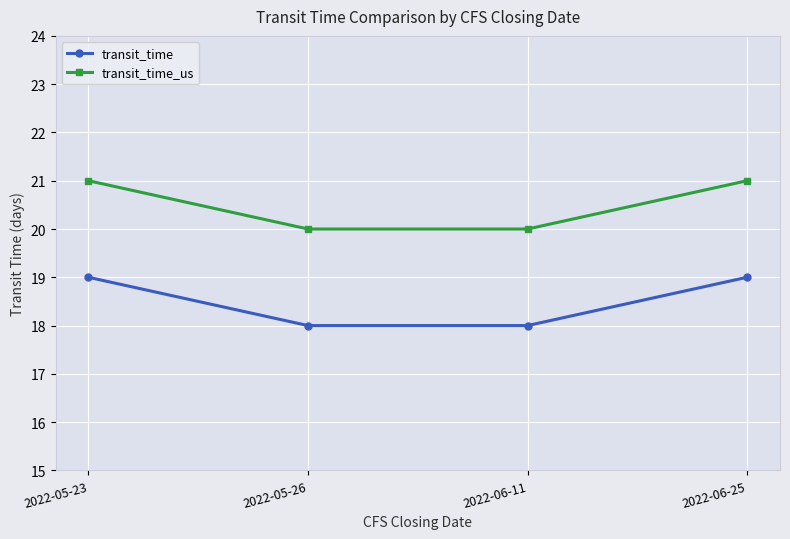

What is the lowest value of the transit_time series?

18